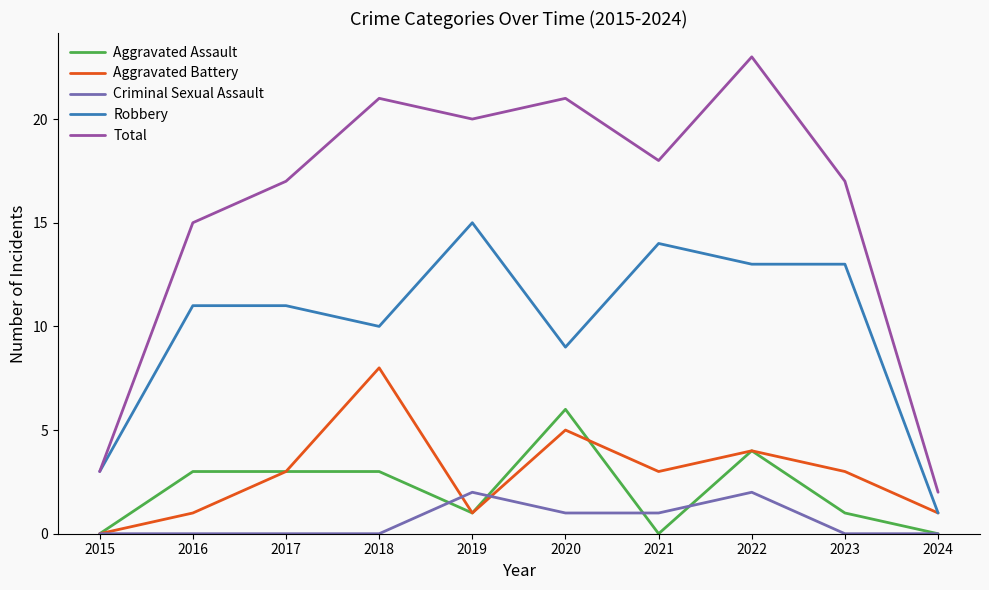

At how many categories does at least one series exceed 6?

8